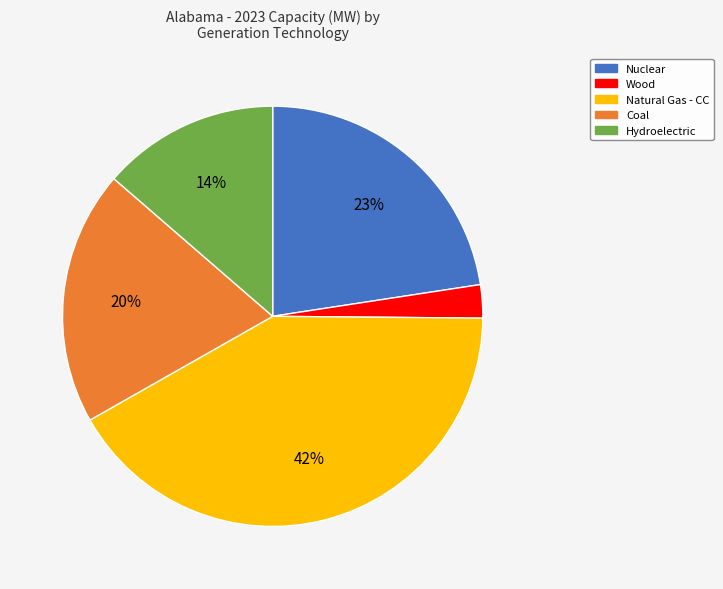

Is the sum of Nuclear and Natural Gas - CC greater than half?

Yes